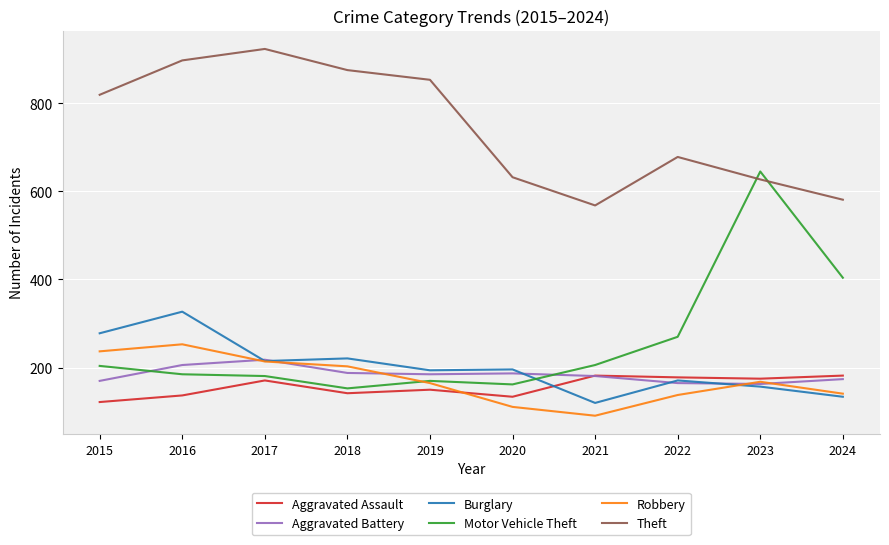

True or false: Theft and Burglary cross at least once.

False